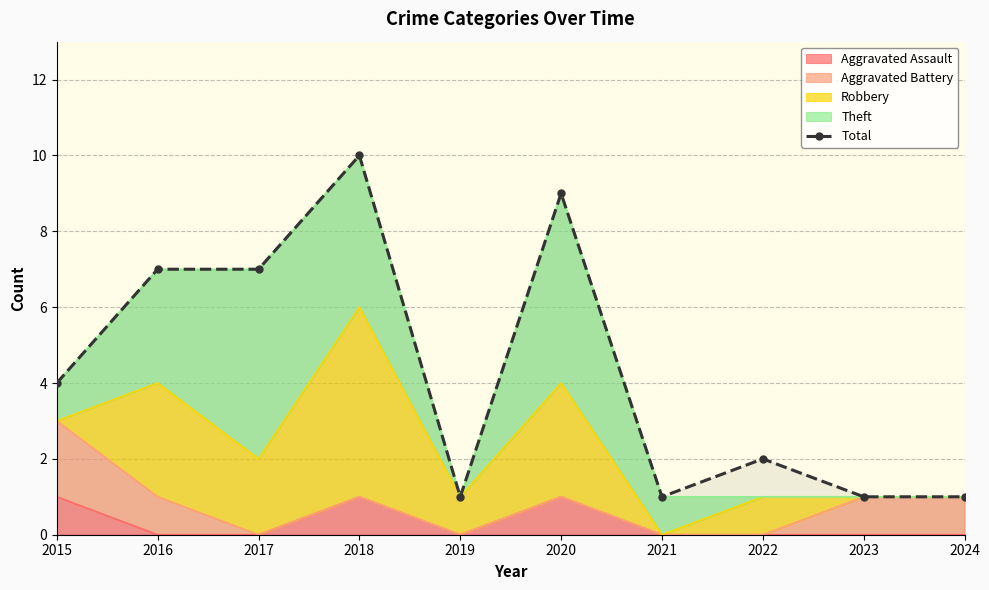

Reading right to left, list all the values displayed in this chart.

1	1	2	1	9	1	10	7	7	4